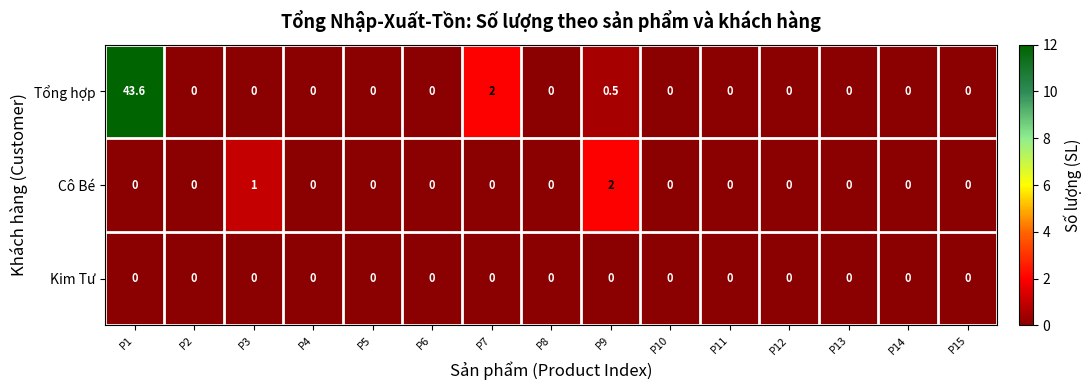

What is the difference between the highest and lowest values at P3?

1.0